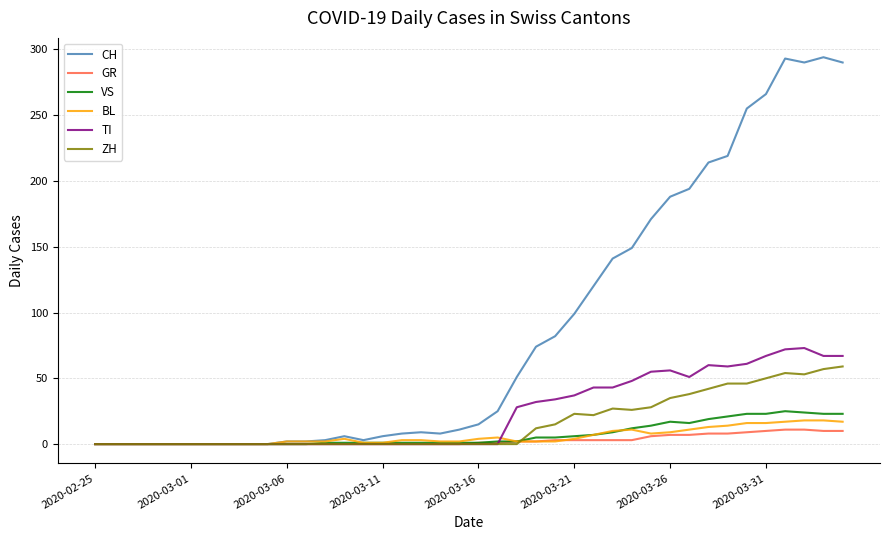

What are all the series names shown in the legend?

CH, GR, VS, BL, TI, ZH